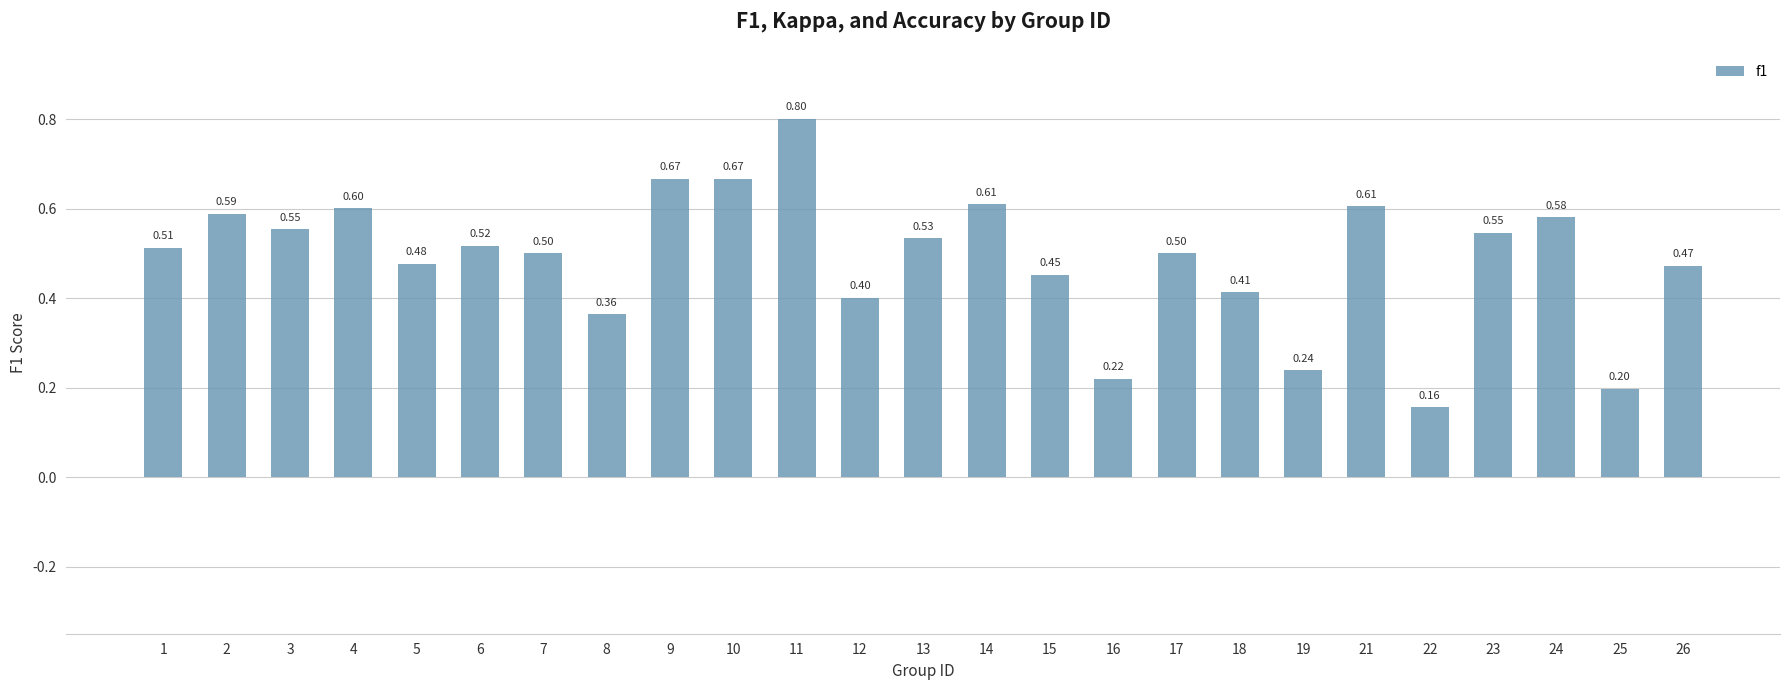

Between 8 and 25, which is larger?

8